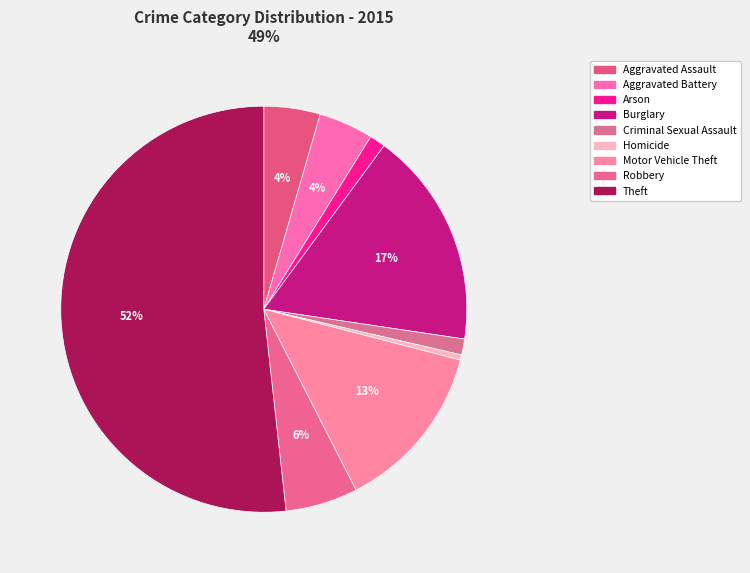

What percentage is the Aggravated Battery slice, to the nearest percent?

4%